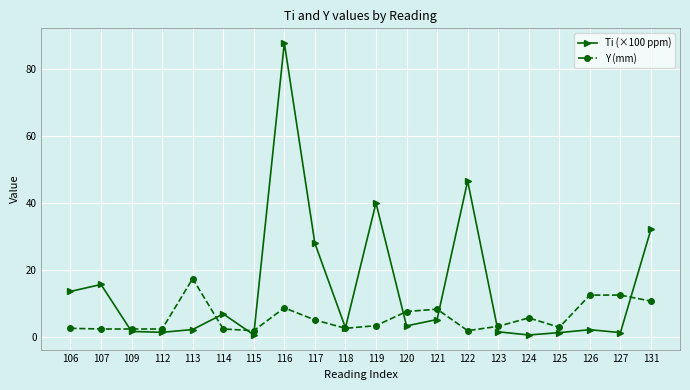

What is the greatest value displayed?

87.7